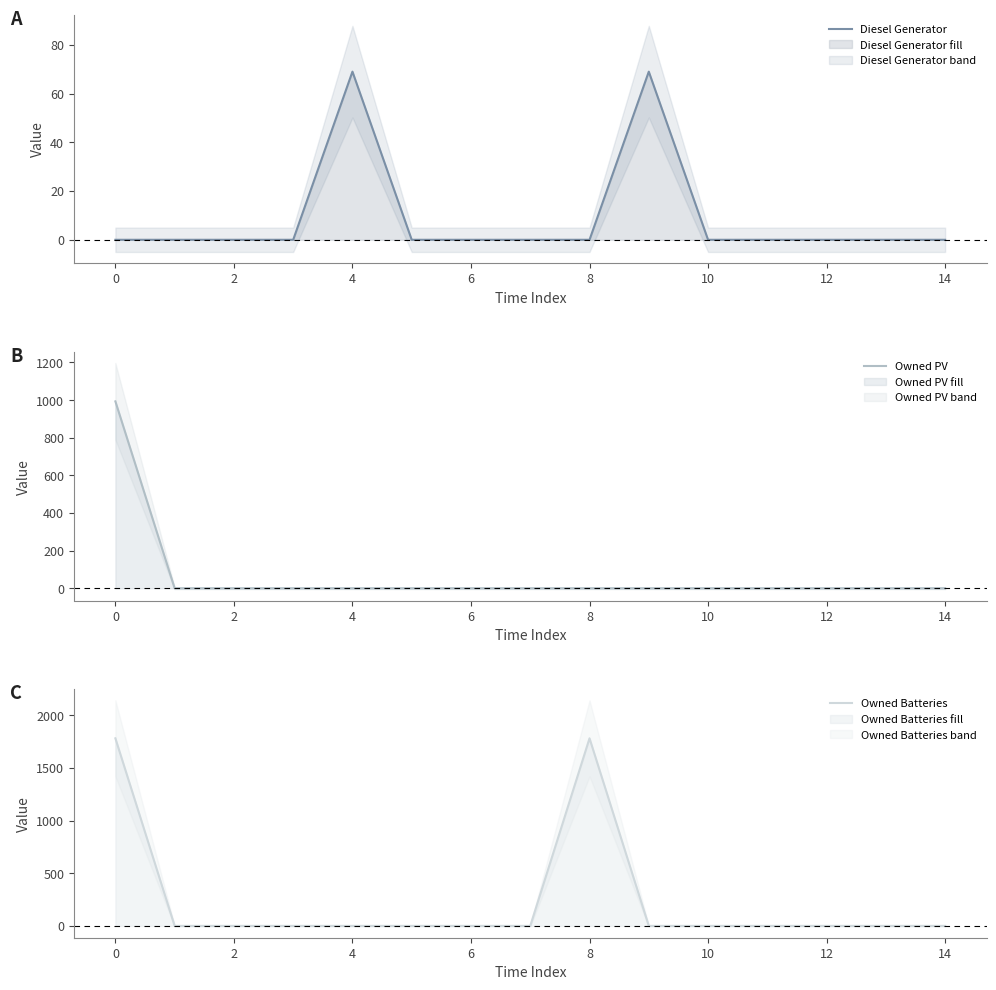

What are all the series names shown in the legend?

Diesel Generator, Owned PV, Owned Batteries